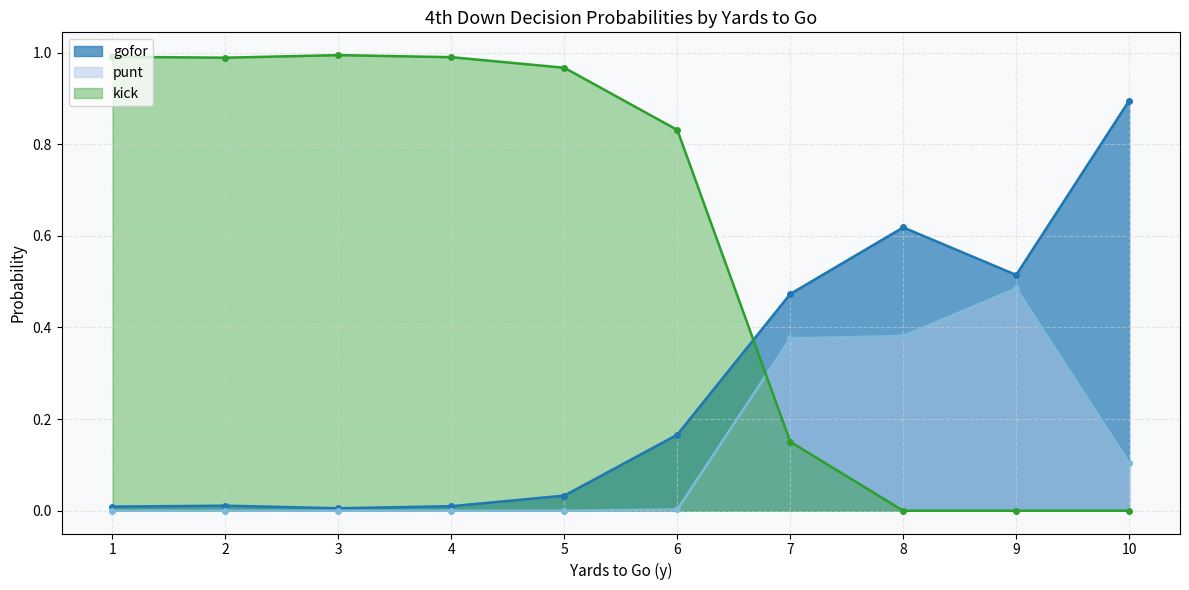

What are all the series names shown in the legend?

gofor, punt, kick